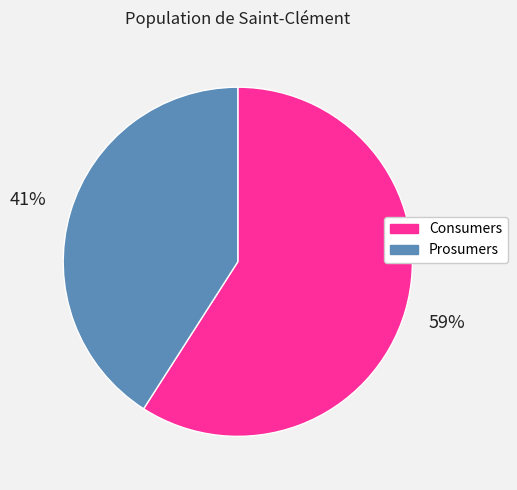

Which slice is the smallest?

Prosumers